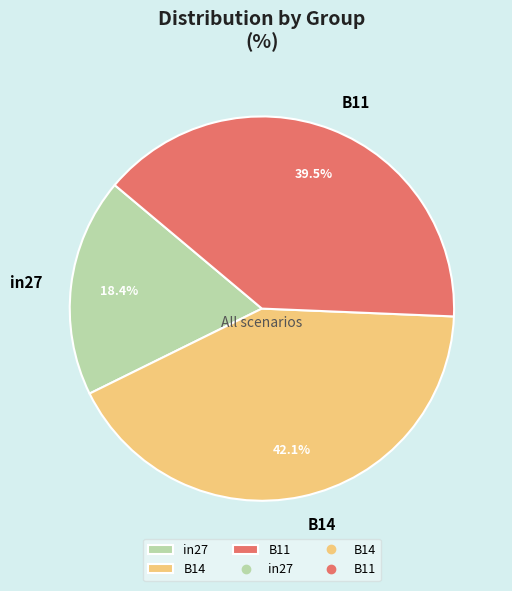

Does B11 account for over 50% of the chart?

No